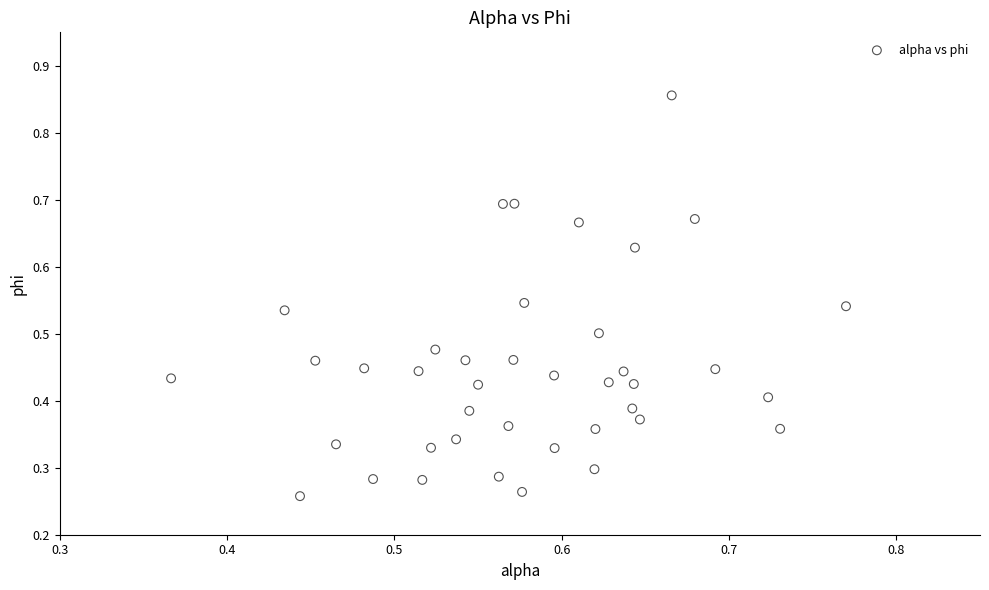

How many data points are displayed?

40